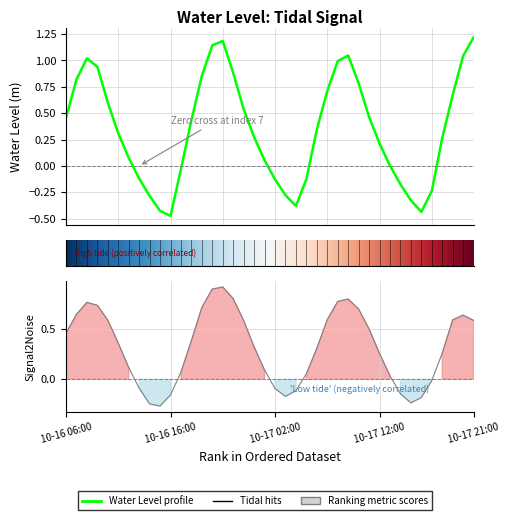

List the labels in order of value, smallest first.

2023-10-16 16:00:00, 2023-10-17 16:00:00, 2023-10-16 15:00:00, 2023-10-17 04:00:00, 2023-10-17 15:00:00, 2023-10-16 14:00:00, 2023-10-17 03:00:00, 2023-10-17 17:00:00, 2023-10-17 14:00:00, 2023-10-17 02:00:00, 2023-10-17 05:00:00, 2023-10-16 13:00:00, 2023-10-16 17:00:00, 2023-10-17 13:00:00, 2023-10-17 01:00:00, 2023-10-16 12:00:00, 2023-10-17 12:00:00, 2023-10-17 18:00:00, 2023-10-17 00:00:00, 2023-10-16 11:00:00, 2023-10-17 06:00:00, 2023-10-16 18:00:00, 2023-10-16 06:00:00, 2023-10-17 11:00:00, 2023-10-16 23:00:00, 2023-10-16 10:00:00, 2023-10-17 19:00:00, 2023-10-17 07:00:00, 2023-10-17 10:00:00, 2023-10-16 07:00:00, 2023-10-16 19:00:00, 2023-10-16 22:00:00, 2023-10-16 09:00:00, 2023-10-17 08:00:00, 2023-10-16 08:00:00, 2023-10-17 20:00:00, 2023-10-17 09:00:00, 2023-10-16 20:00:00, 2023-10-16 21:00:00, 2023-10-17 21:00:00